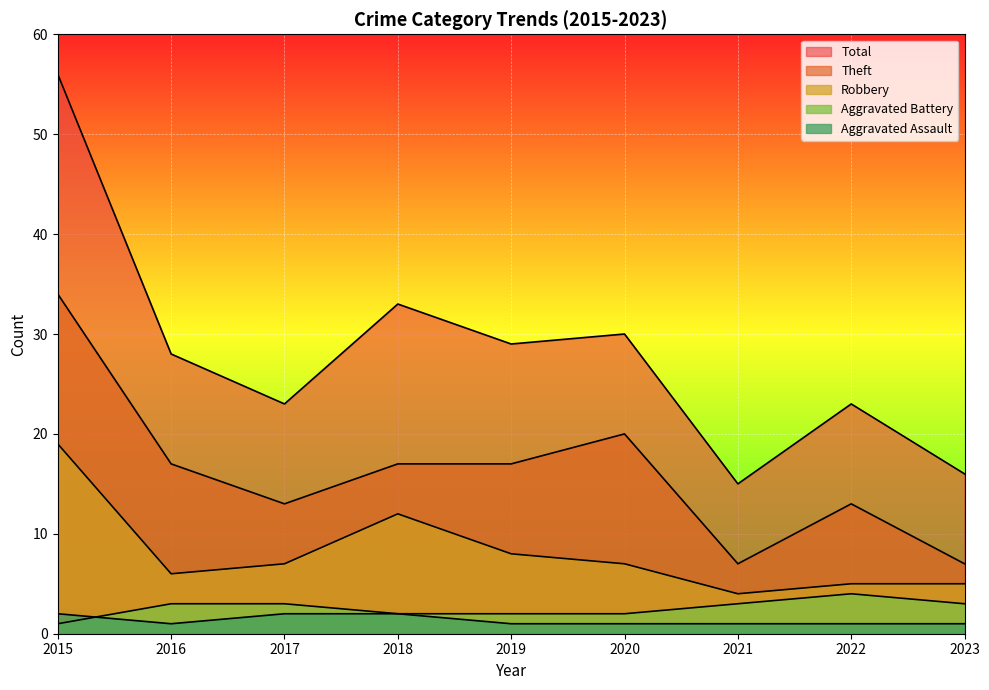

Does the chart display data point markers on the line(s)?

No